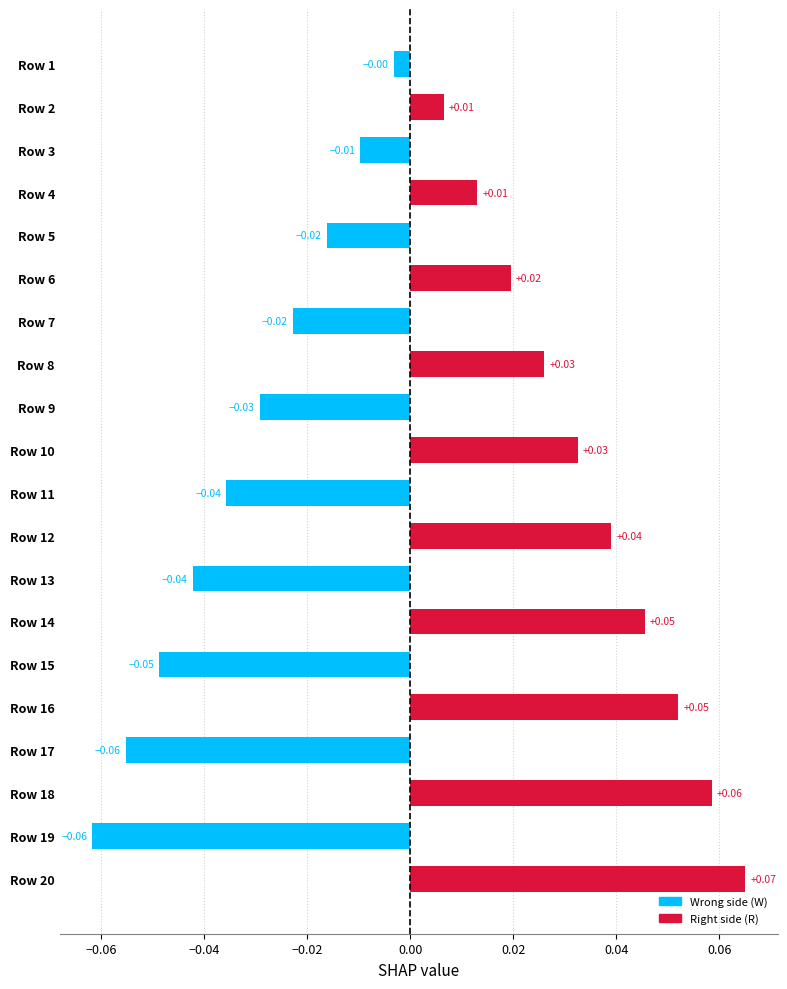

How many values are below zero?

10